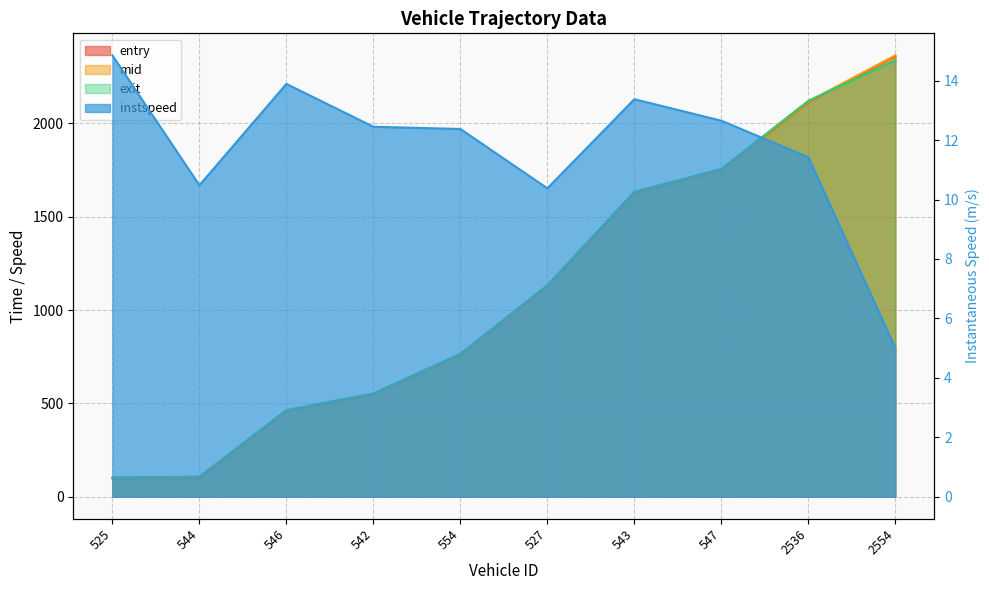

Reading left to right, what are all the values shown in this chart?

entry: 97.5	99.4	458.2	547.3	759.2	1125.4	1627.6	1749.3	2113.7	2361.1
mid: 100.2	103.3	461.0	550.4	762.4	1129.1	1630.6	1752.6	2117.4	2364.2
exit: 102.7	107.2	463.9	553.4	765.4	1132.8	1633.6	1755.8	2120.9	2337.1
instspeed: 14.9	10.5	13.9	12.4	12.4	10.4	13.4	12.7	11.4	5.0